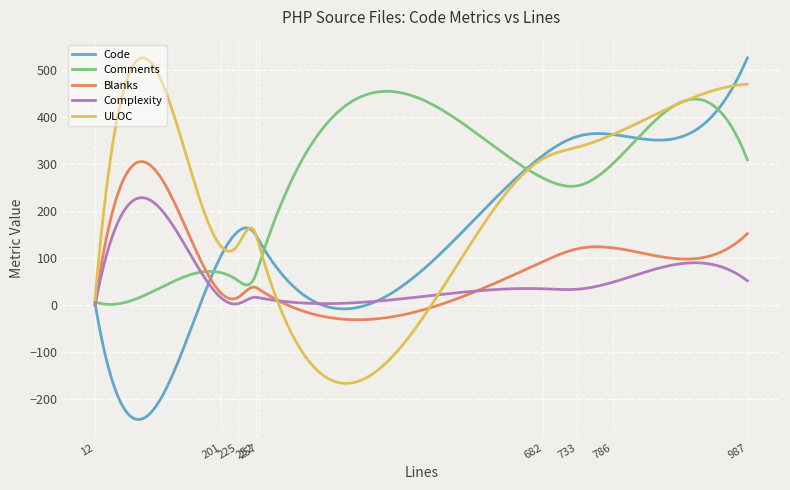

What is the minimum value shown in the chart?

-243.0